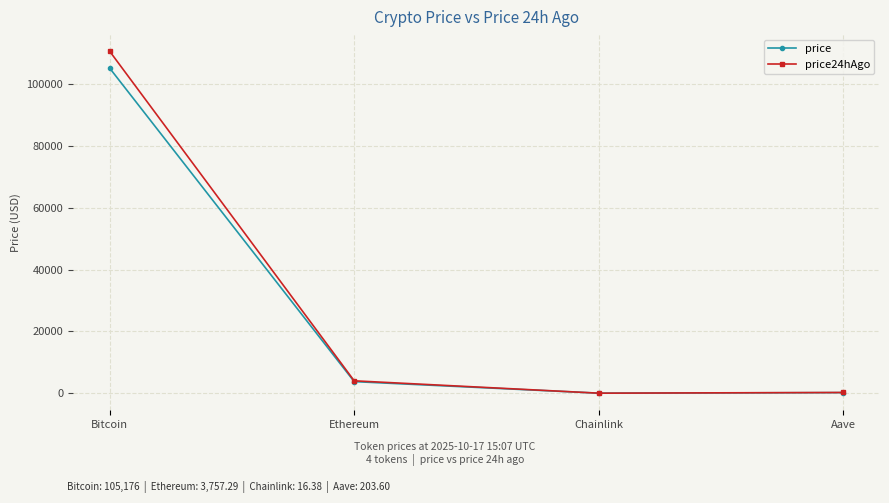

What is the maximum value for price?

105176.0